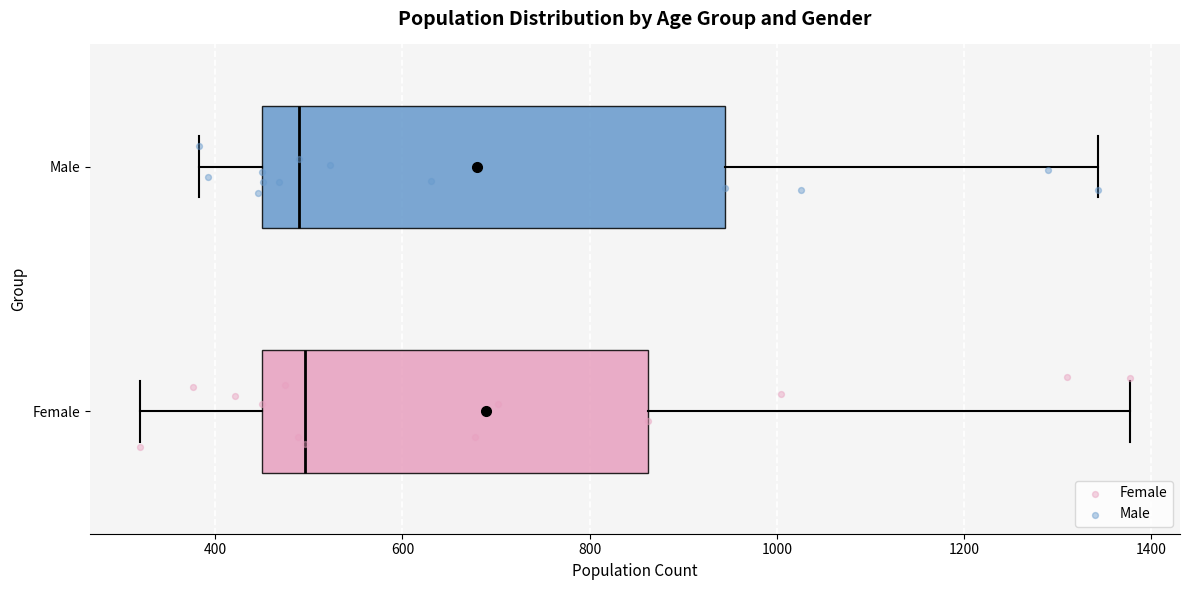

Where does the median line of the box for Female sit on the x-axis? The values are not printed on the chart, so give them approximately, as read against the axis.

500